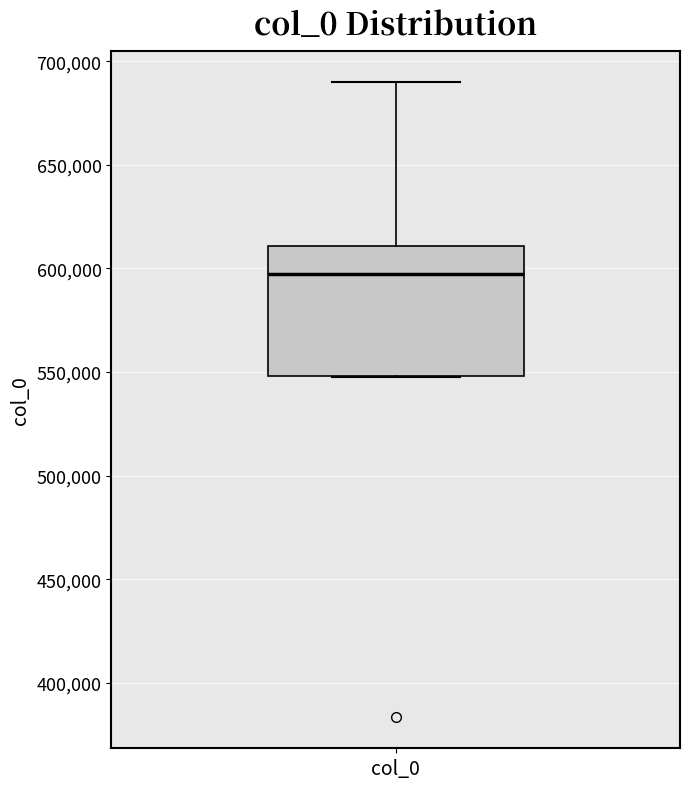

Read this box plot against the y-axis: the position of the median line, the range covered by the box, and the ends of both whiskers. The values are not printed on the chart, so give them approximately, as read against the axis.

median 595000, box 550000 to 610000, whiskers 550000 to 690000